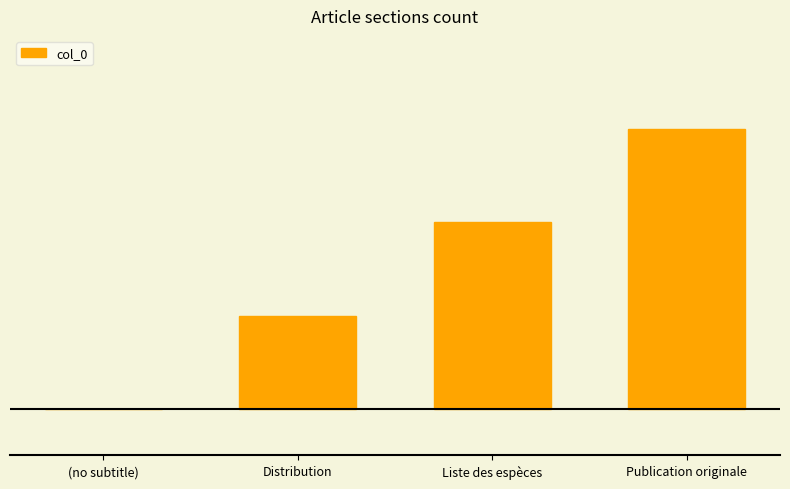

Which category has the lowest value across all series?

(no subtitle)